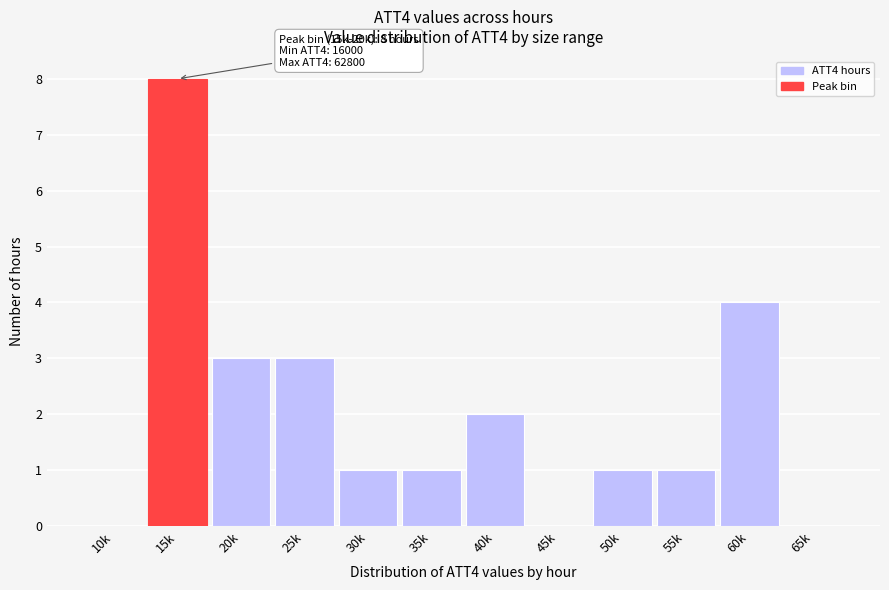

Reading left to right, transcribe all the data shown in this chart.

10k=0	15k=8	20k=3	25k=3	30k=1	35k=1	40k=2	45k=0	50k=1	55k=1	60k=4	65k=0